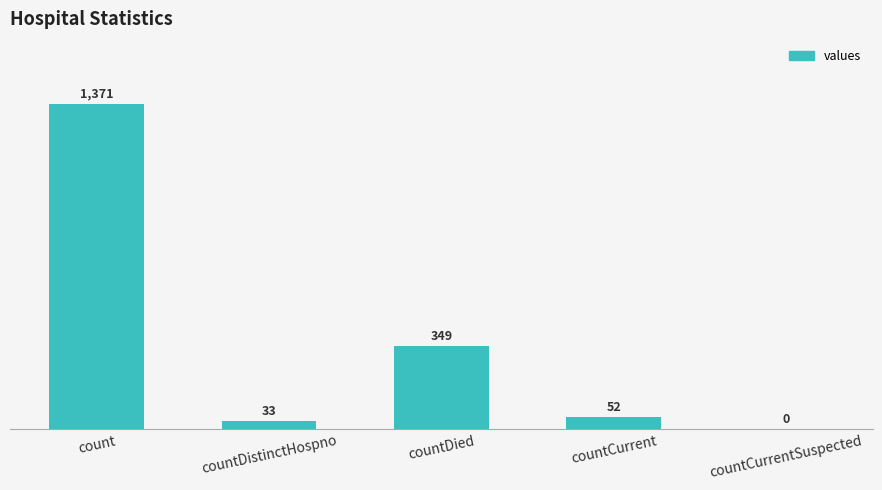

What is the sum of all values?

1805